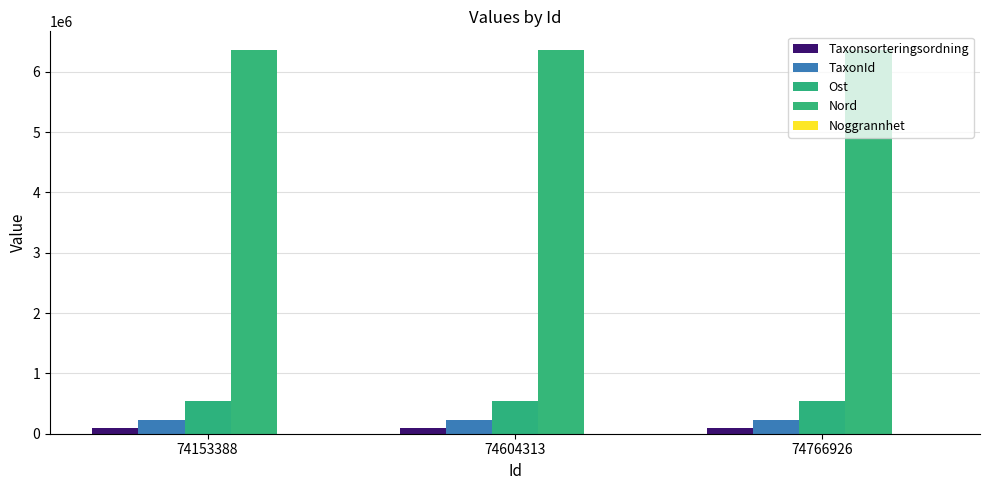

Reading right to left, what are all the values shown in this chart?

Taxonsorteringsordning: 74766926=98696	74604313=97533	74153388=98579
TaxonId: 74766926=219875	74604313=221946	74153388=223597
Ost: 74766926=548748	74604313=548748	74153388=548748
Nord: 74766926=6352930	74604313=6352930	74153388=6352930
Noggrannhet: 74766926=50	74604313=50	74153388=50